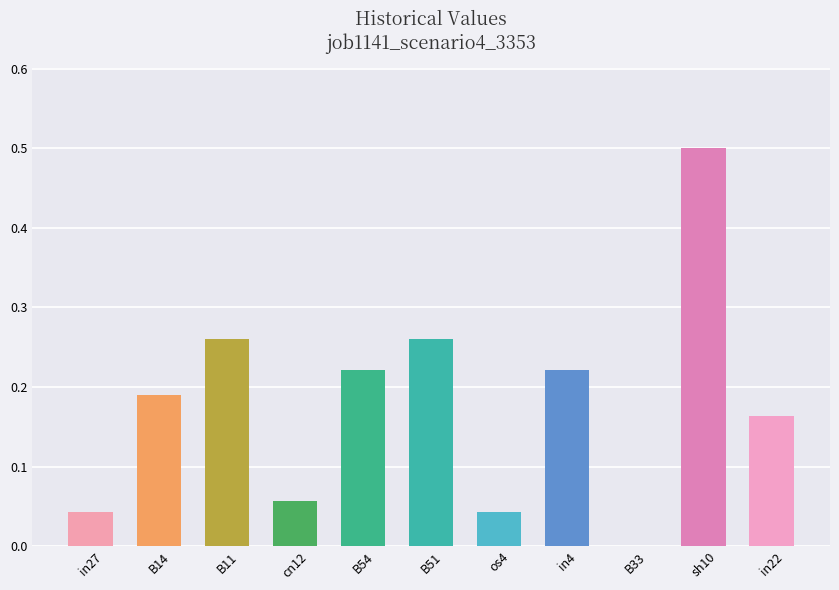

The value at B33 is -0.3. True or false?

False